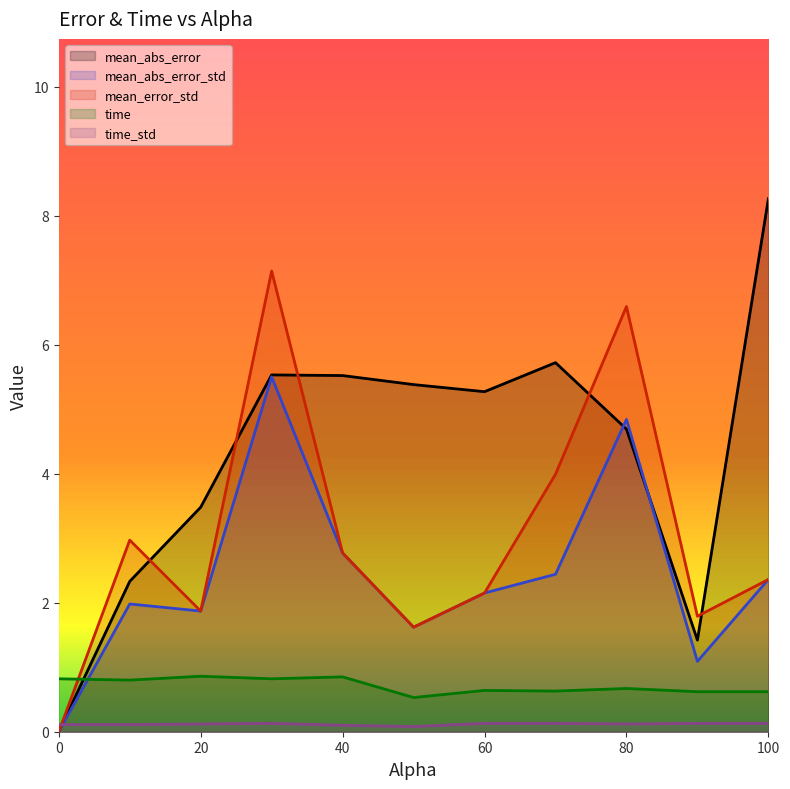

What is the spread (max minus min) of values at 100.0?

8.1